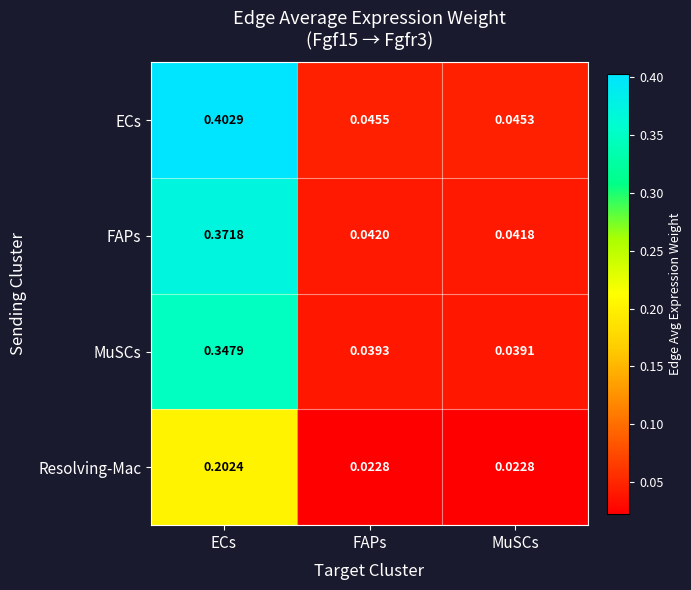

At which label is FAPs closest to 0?

MuSCs